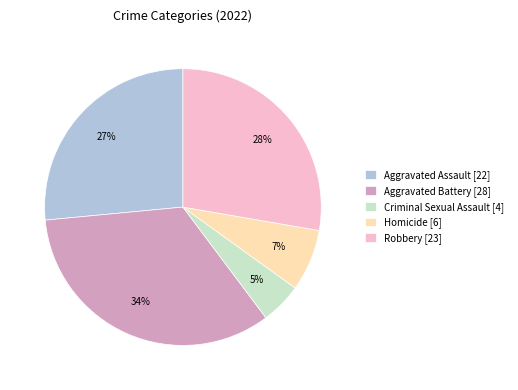

To the nearest percent, what is the average slice percentage?

20%